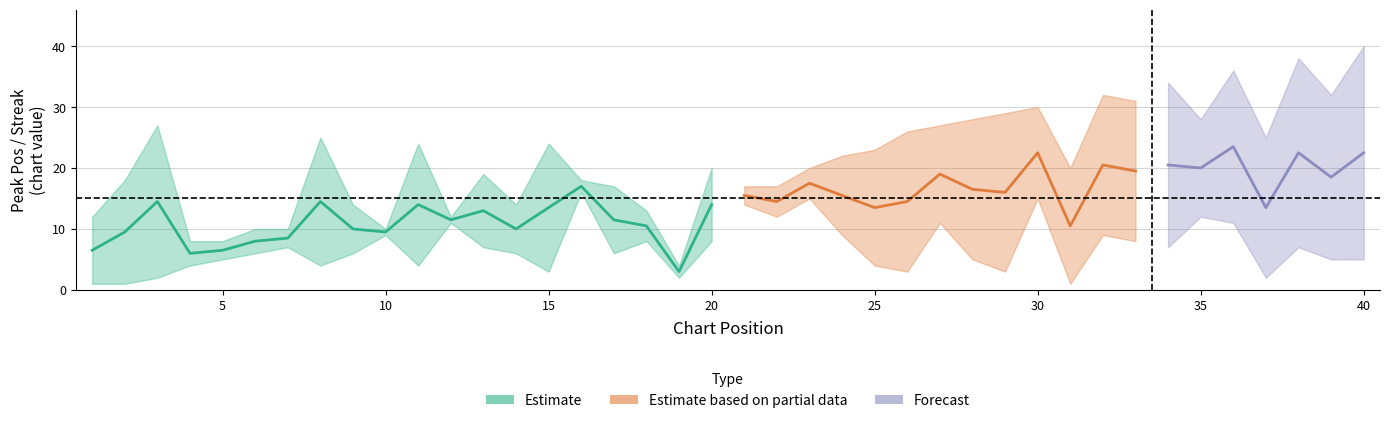

What is the maximum value shown in the chart?

40